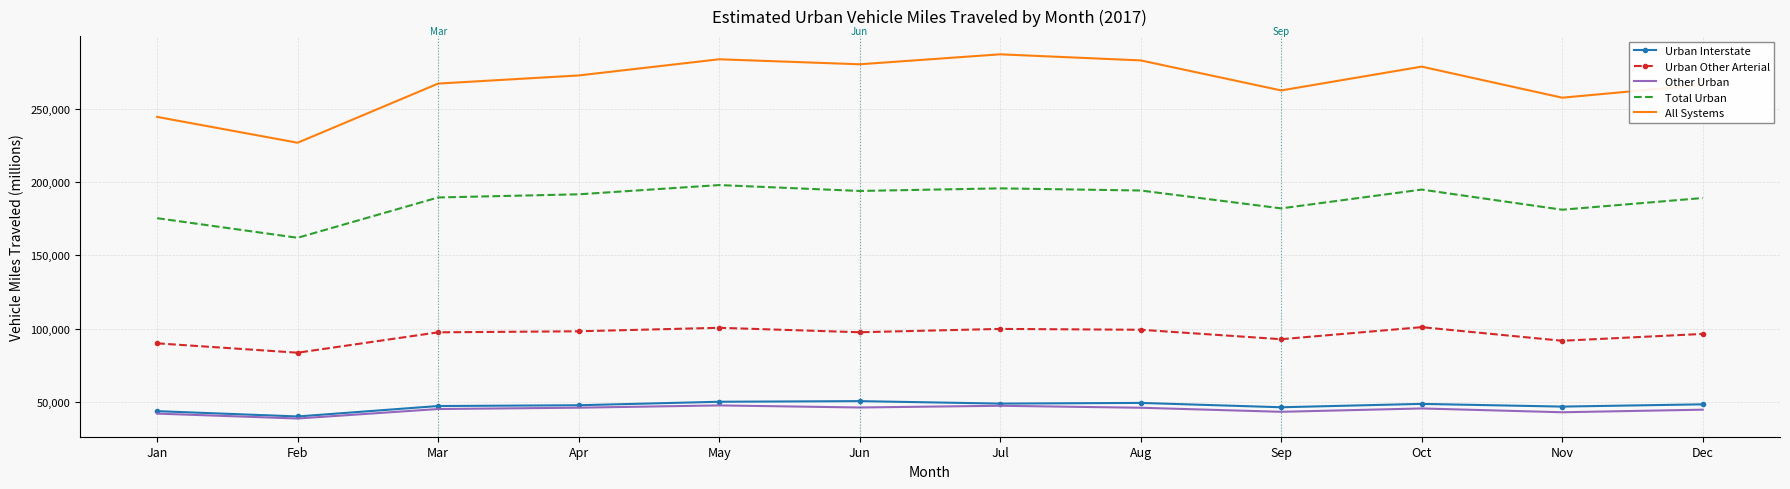

Which series has the largest total across all categories?

All Systems